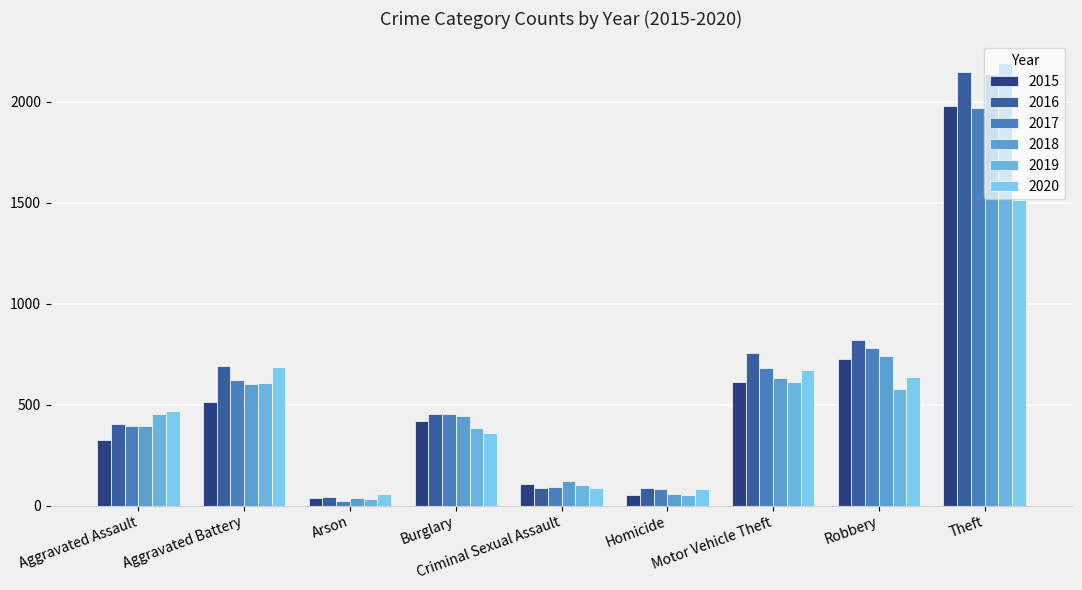

Which series has the largest total across all categories?

2016